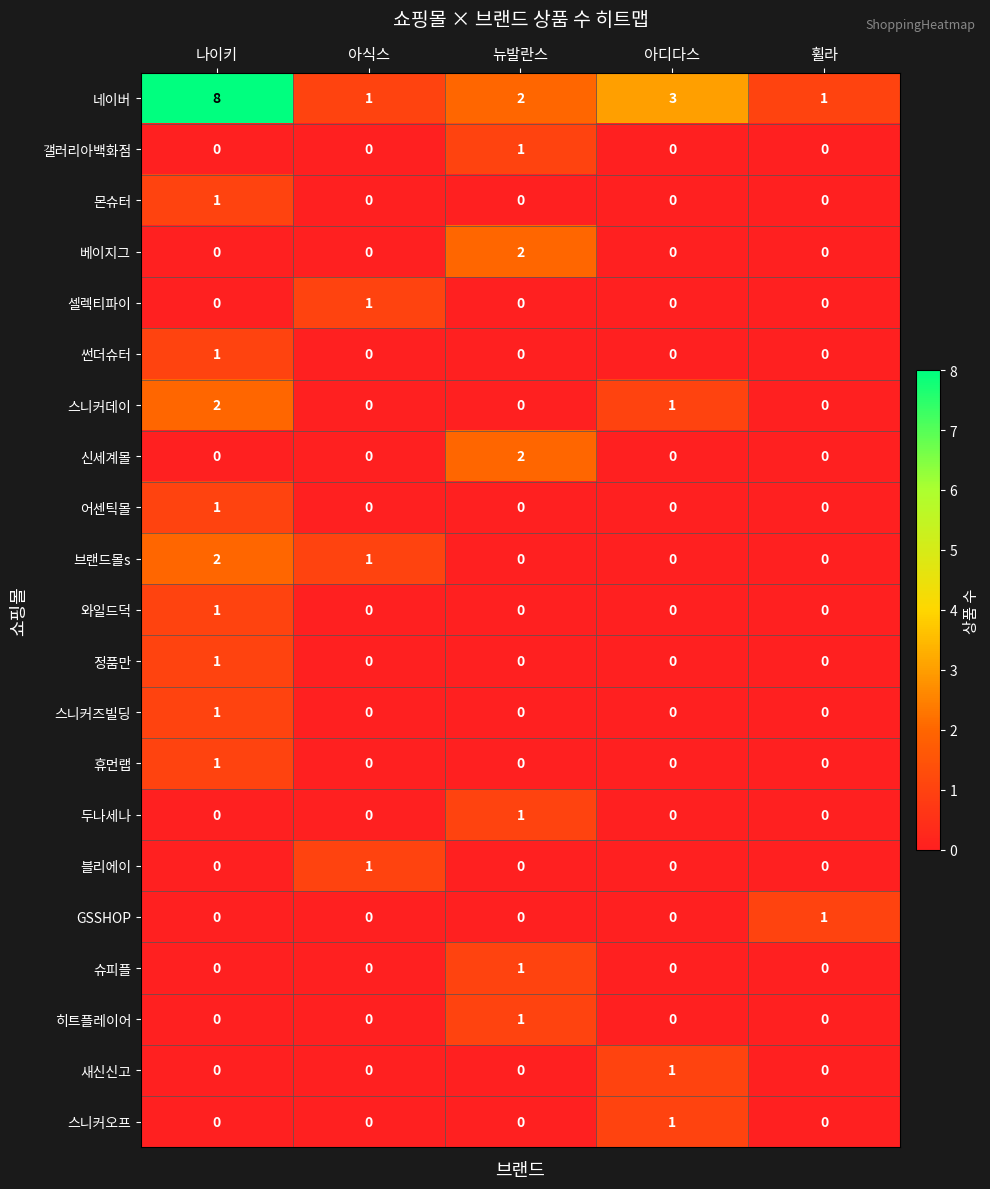

How many 스니커데이 values are between 0 and 1?

4